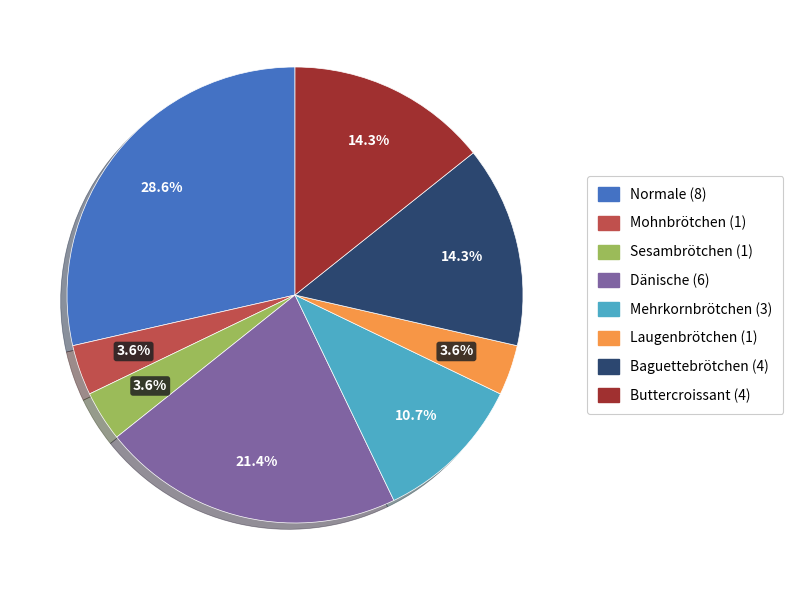

What portion of the pie excludes Dänische (6)?

78.6%